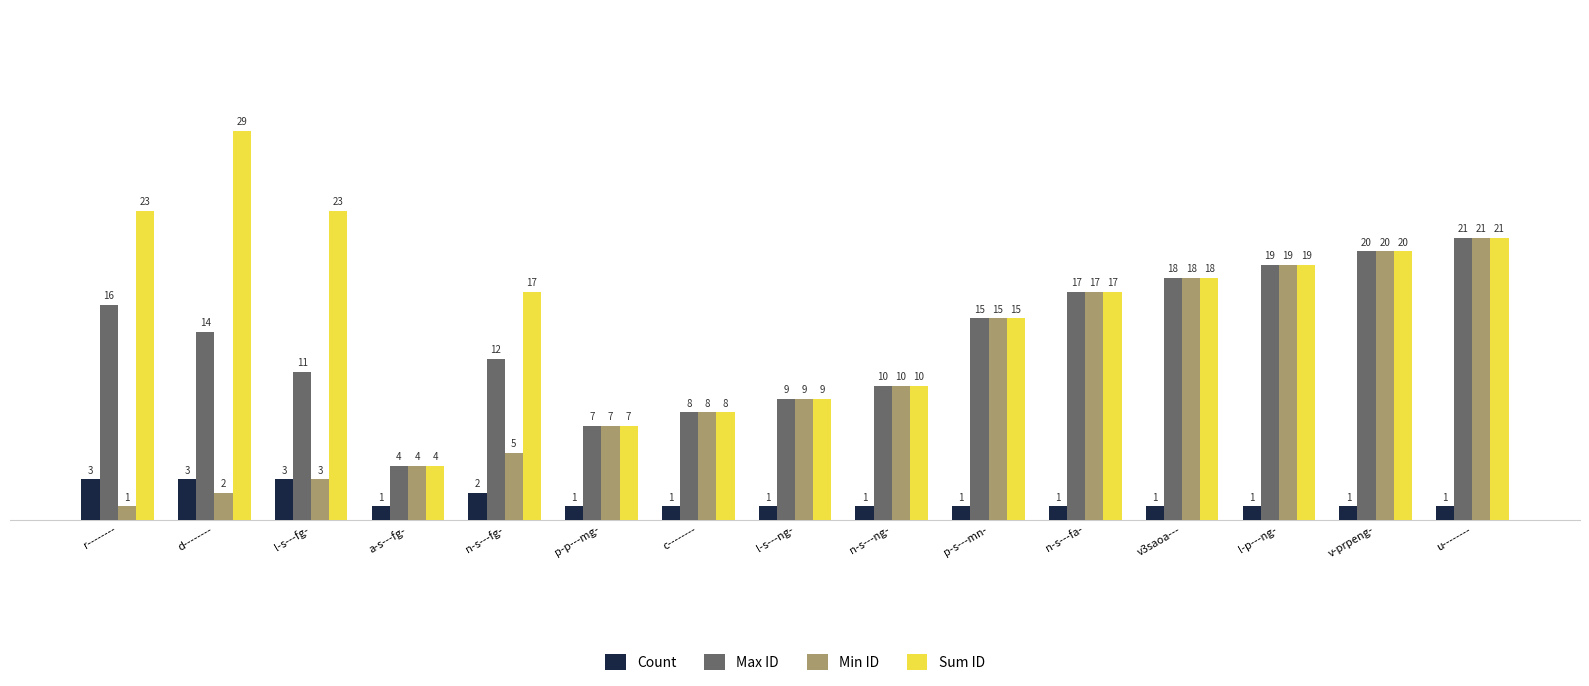

Reading left to right, what are all the values shown in this chart?

Count: 3	3	3	1	2	1	1	1	1	1	1	1	1	1	1
Max ID: 16	14	11	4	12	7	8	9	10	15	17	18	19	20	21
Min ID: 1	2	3	4	5	7	8	9	10	15	17	18	19	20	21
Sum ID: 23	29	23	4	17	7	8	9	10	15	17	18	19	20	21